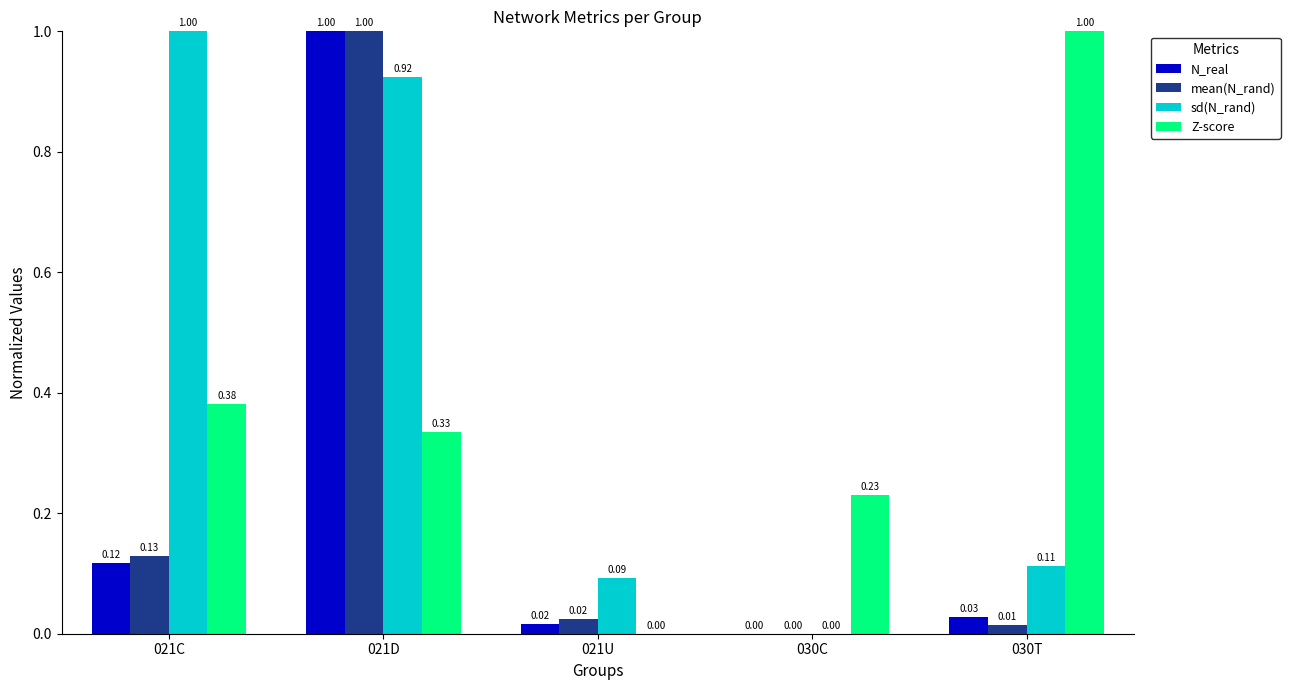

What is the sum of all sd(N_rand) values?

2.1